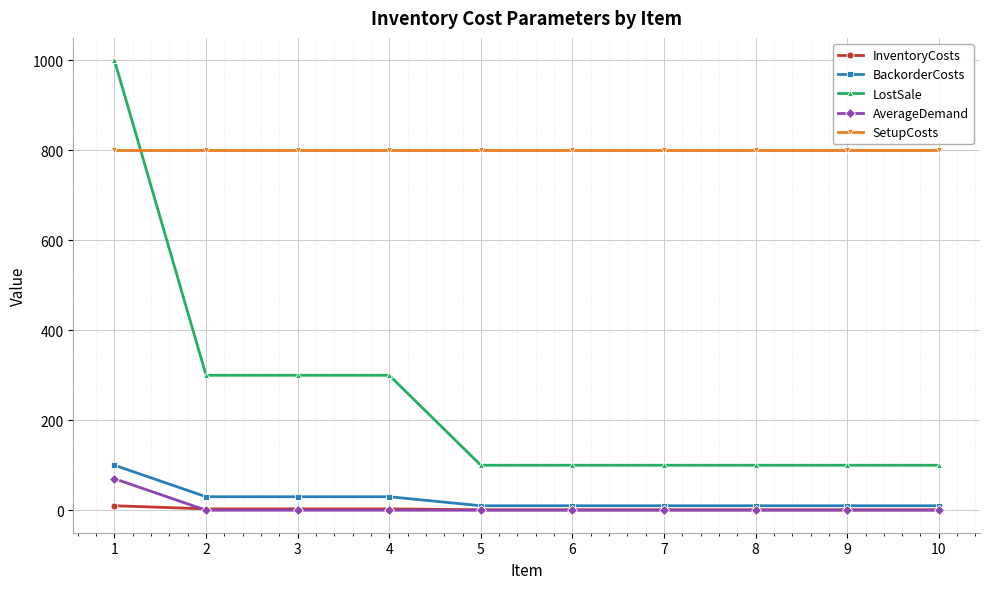

Which series has the largest total across all categories?

SetupCosts